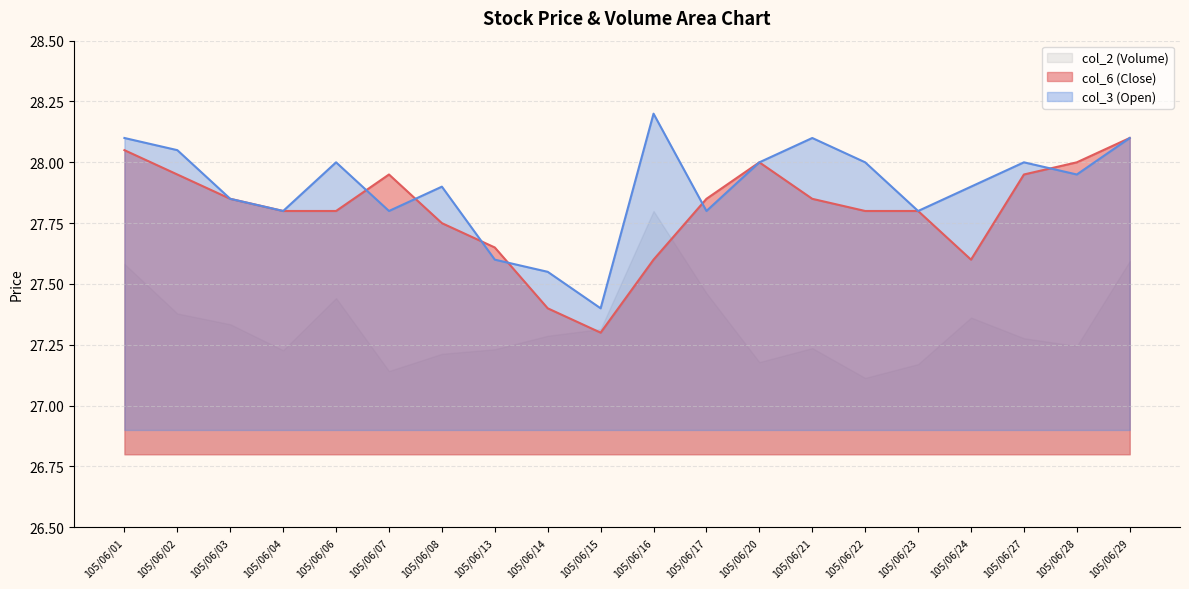

Which category has the lowest value in the col_6 (Close) series?

105/06/15